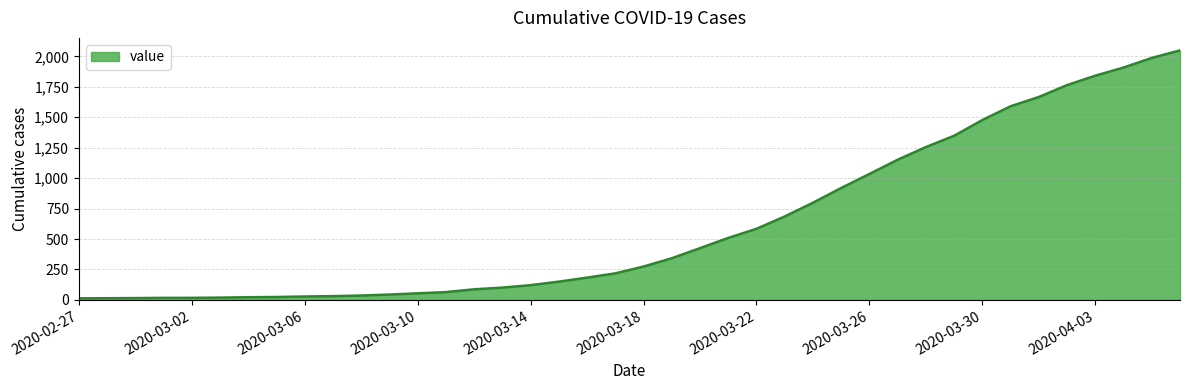

What is the greatest value displayed?

2049